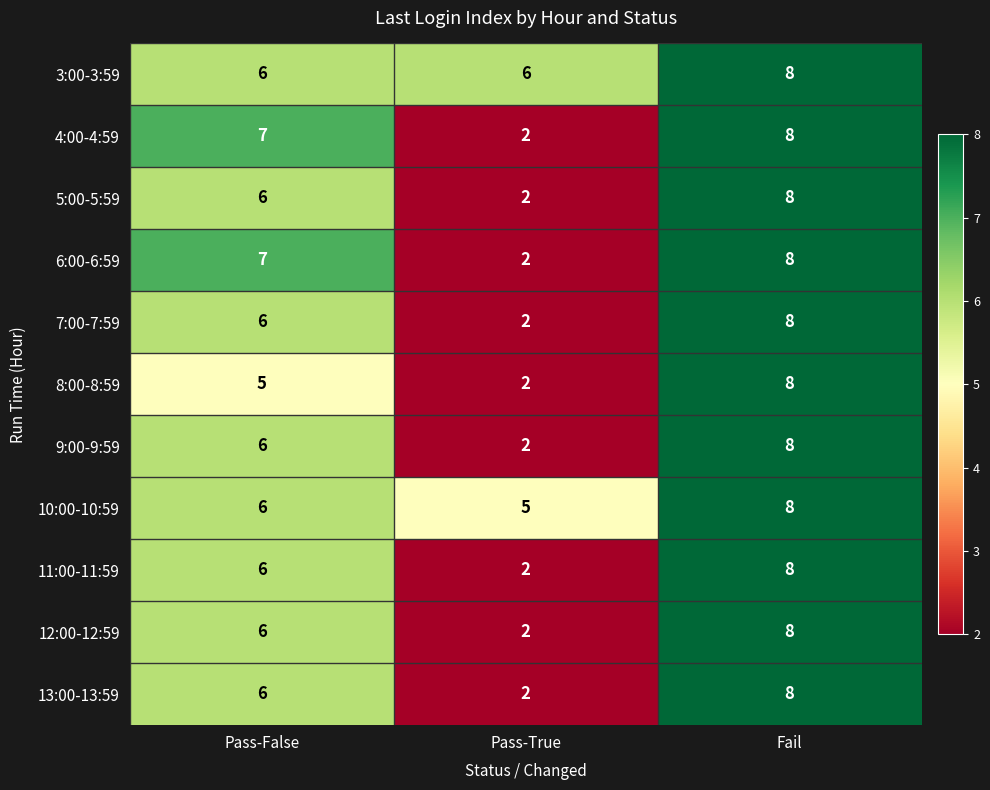

Which series has the largest total across all categories?

3:00-3:59